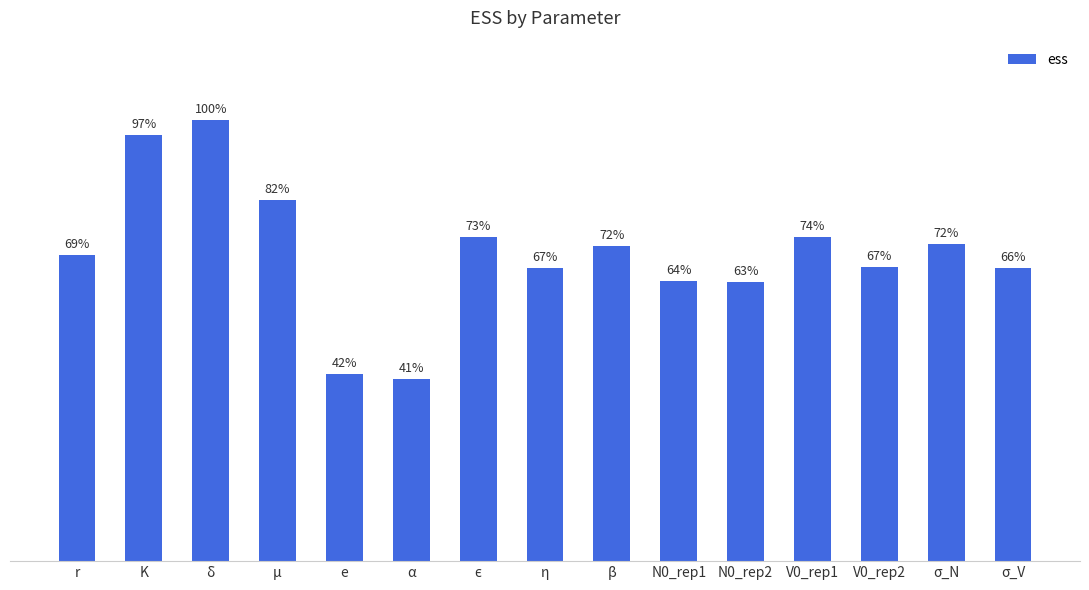

Where does the data first go above 6198?

r